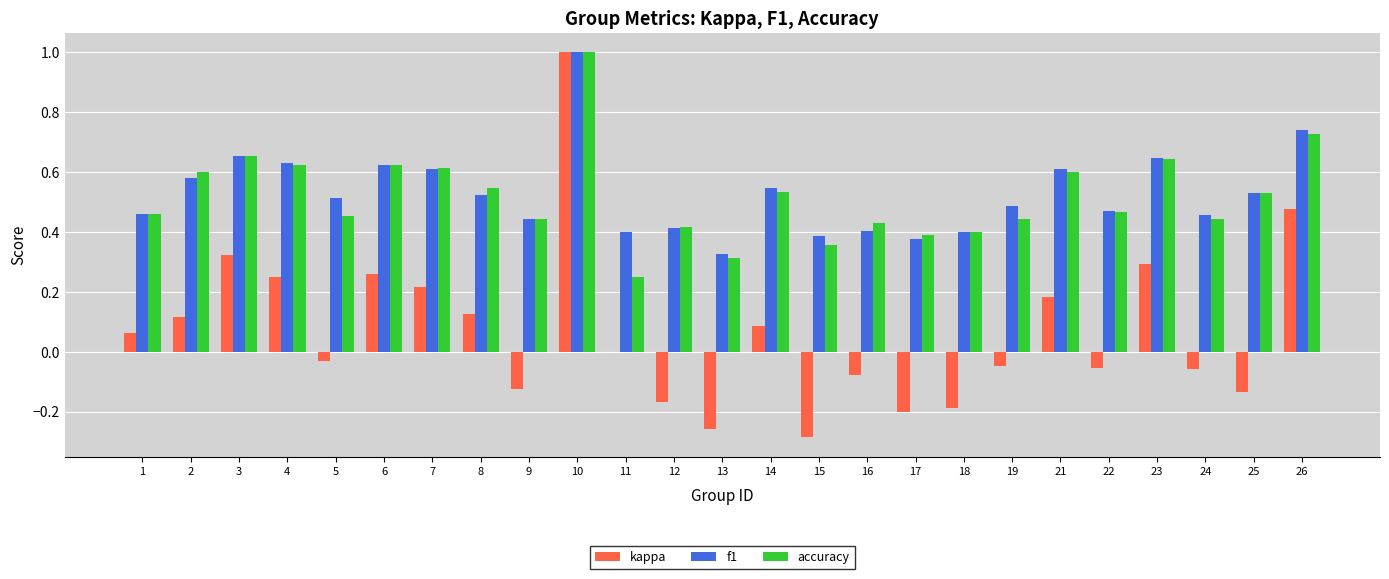

What is the total value across all series at 1?

1.0